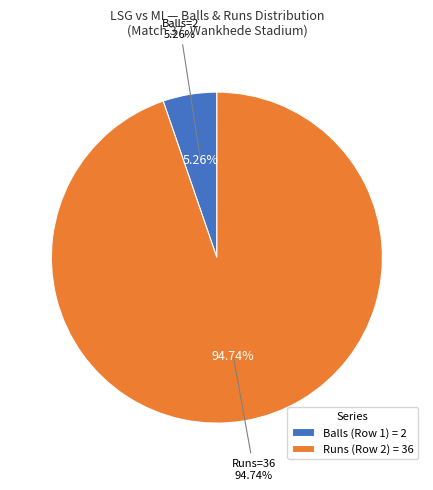

What percentage is the Row 2 (Runs=36, Balls=?) slice, to the nearest percent?

95%